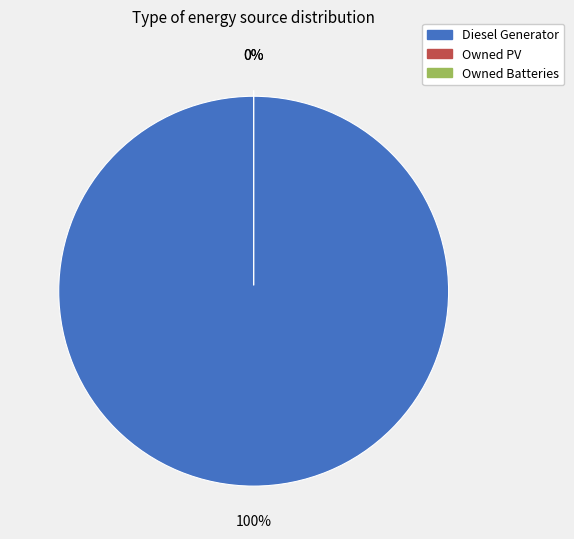

What percentage is the Diesel Generator slice, to the nearest percent?

100%